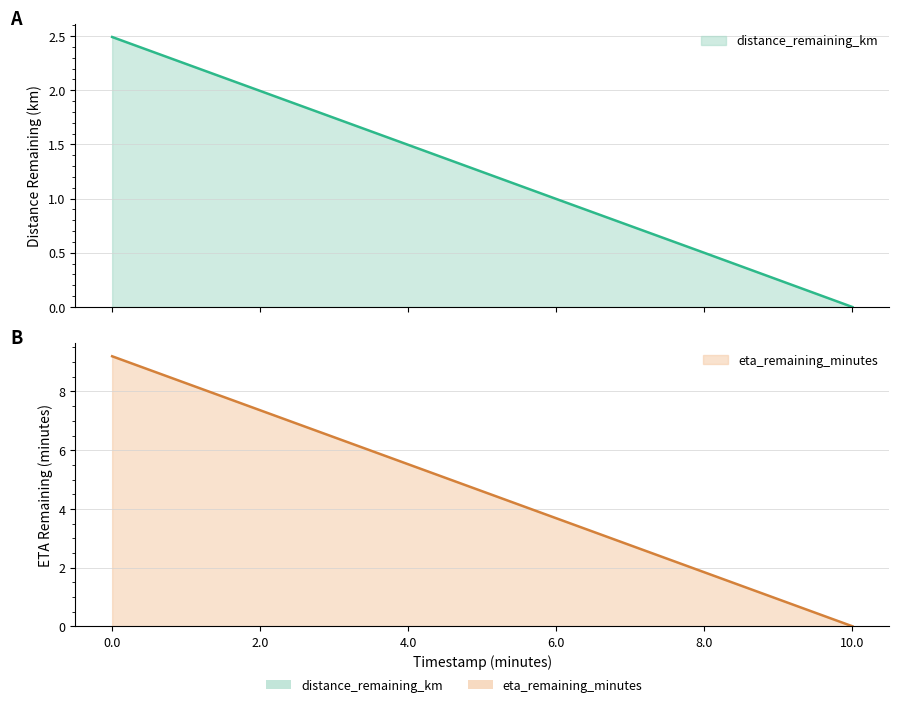

What is the difference between the maximum and minimum values in the eta_remaining_minutes series?

9.2